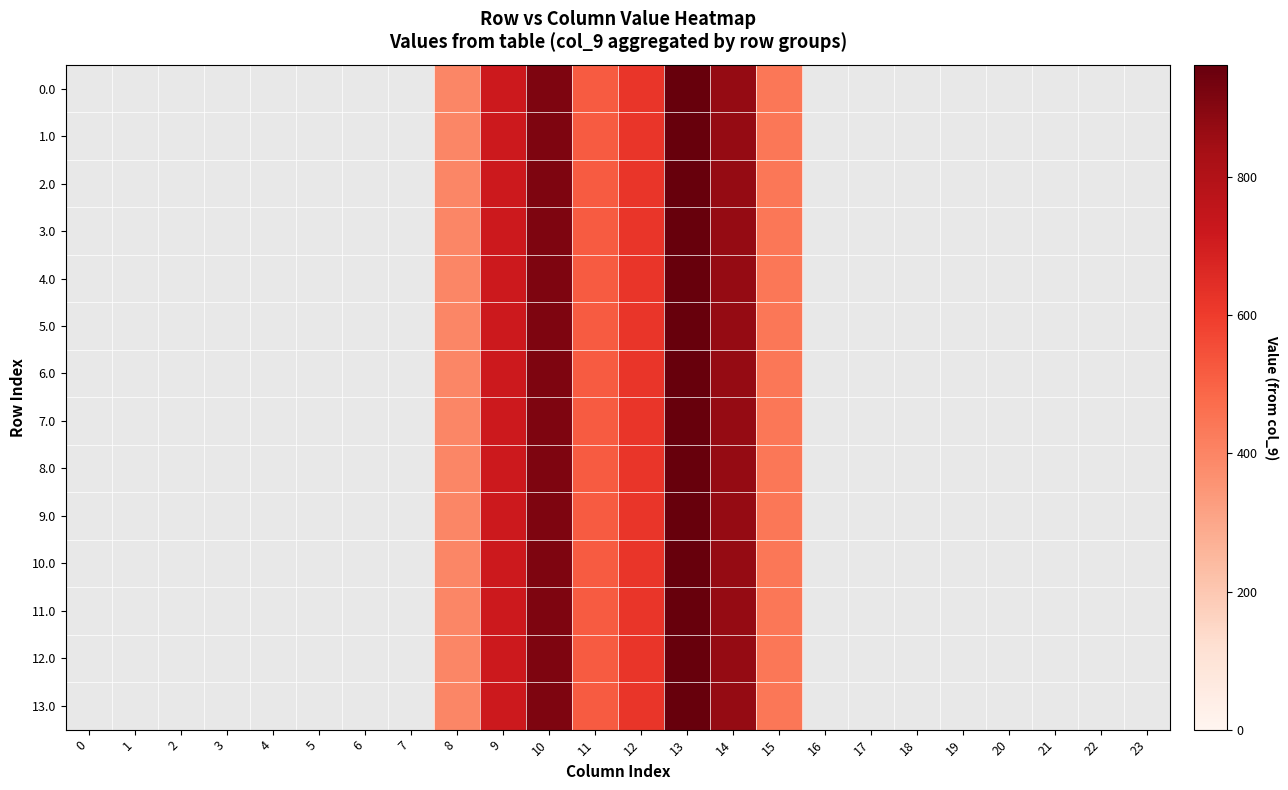

Count the number of categories in the chart.

24